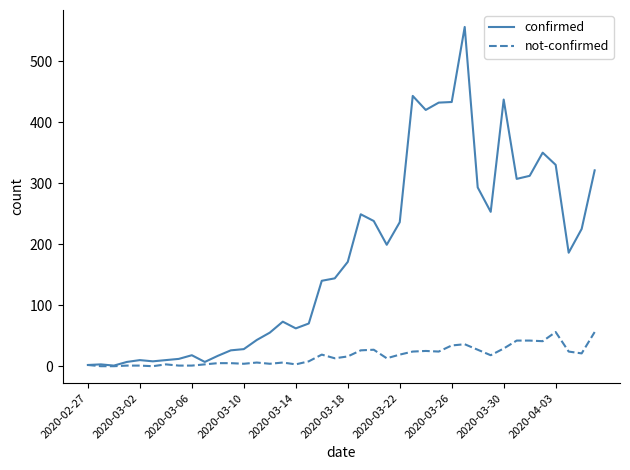

What is the maximum value shown in the chart?

556